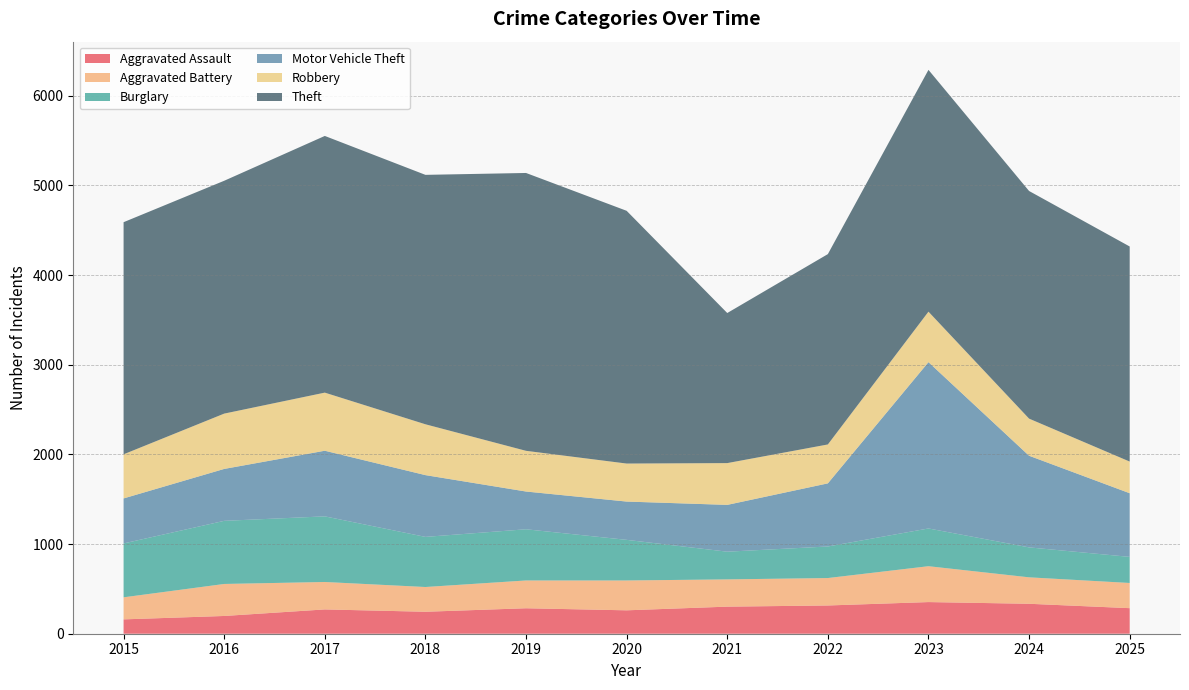

Reading right to left, transcribe all the data shown in this chart.

Aggravated Assault: 285	334	353	315	302	261	284	245	271	198	160
Aggravated Battery: 281	295	400	306	304	333	310	276	306	357	246
Burglary: 291	334	421	352	309	453	571	559	732	704	601
Motor Vehicle Theft: 710	1022	1855	704	522	427	421	689	732	579	502
Robbery: 353	414	563	434	466	424	454	567	648	617	492
Theft: 2399	2539	2697	2123	1674	2819	3099	2782	2863	2597	2589